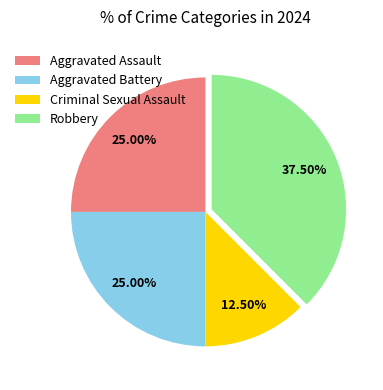

To the nearest percent, what percentage of the pie is Aggravated Assault?

25%